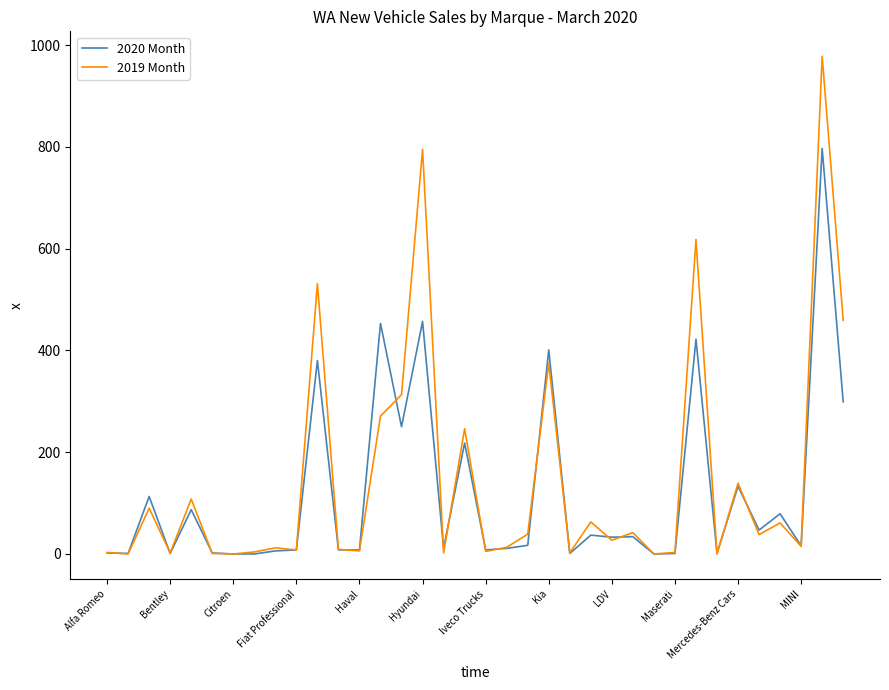

List the series in order of their peak value, highest first.

2019 Month, 2020 Month